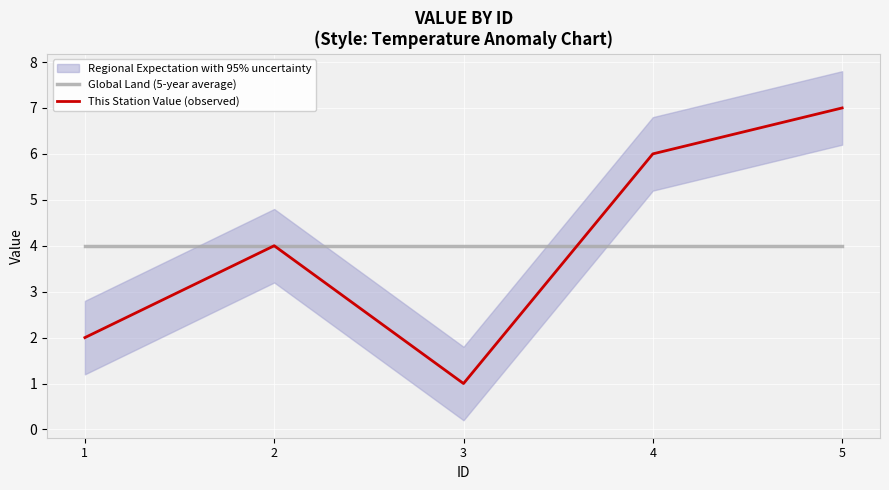

Between 3 and 5, which series saw the biggest shift?

This Station Value (observed)